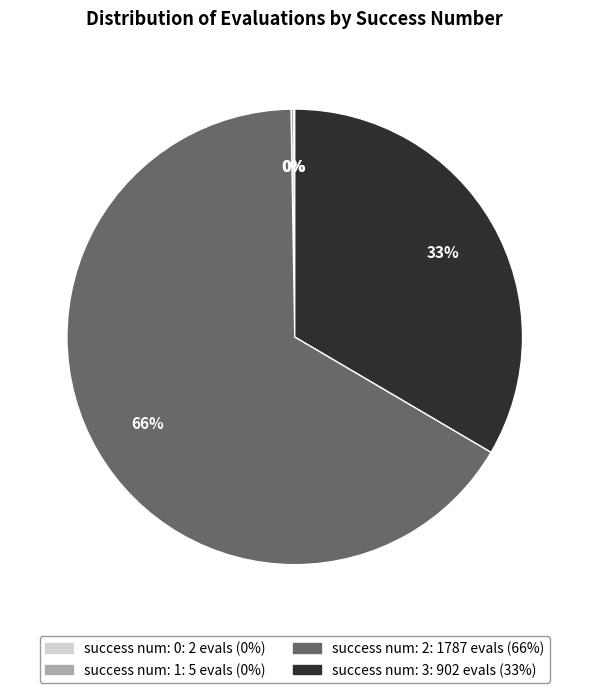

Is there any slice that represents more than half of the pie?

Yes